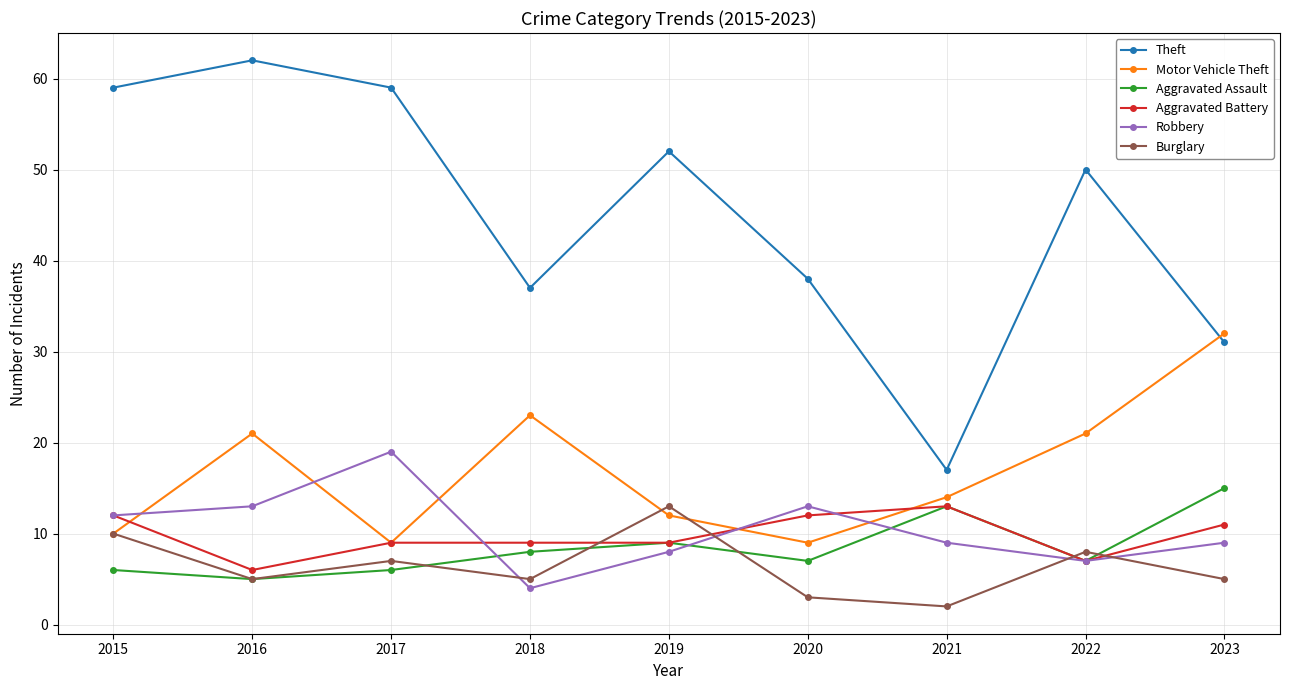

How many interior local valleys does the Motor Vehicle Theft series have?

2